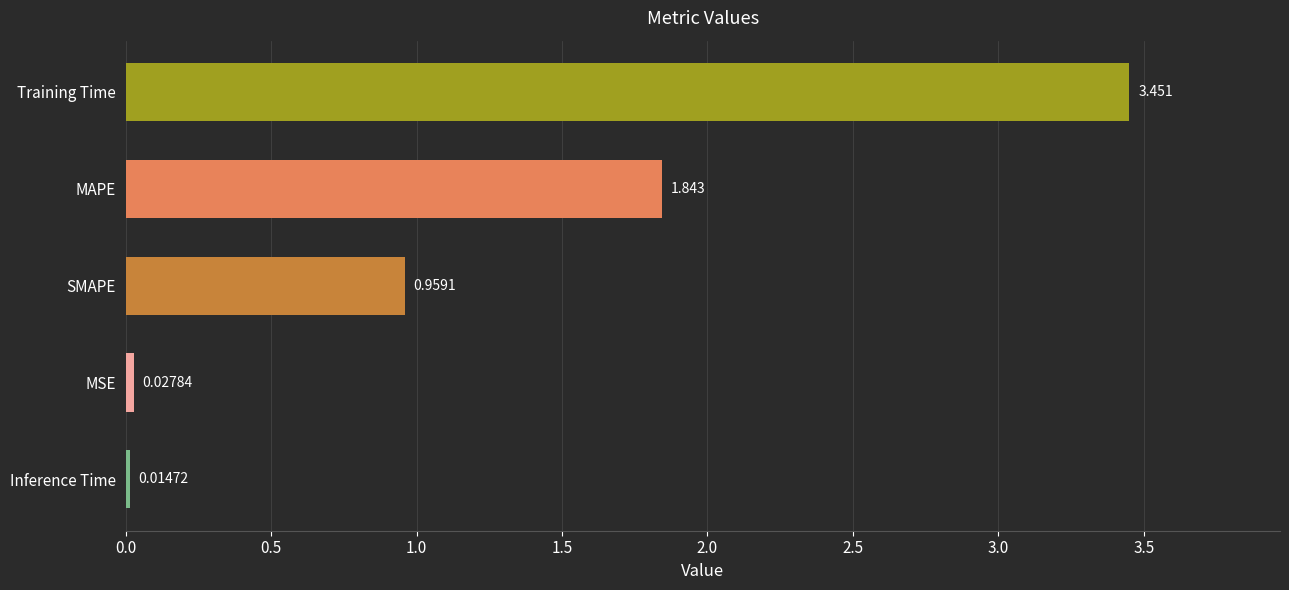

What is the difference between the maximum and minimum values?

3.4